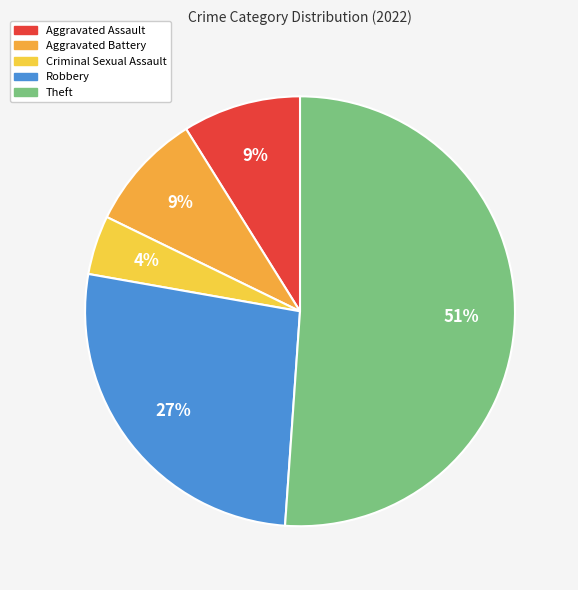

To the nearest percent, what is the combined percentage of Aggravated Battery and Aggravated Assault?

18%